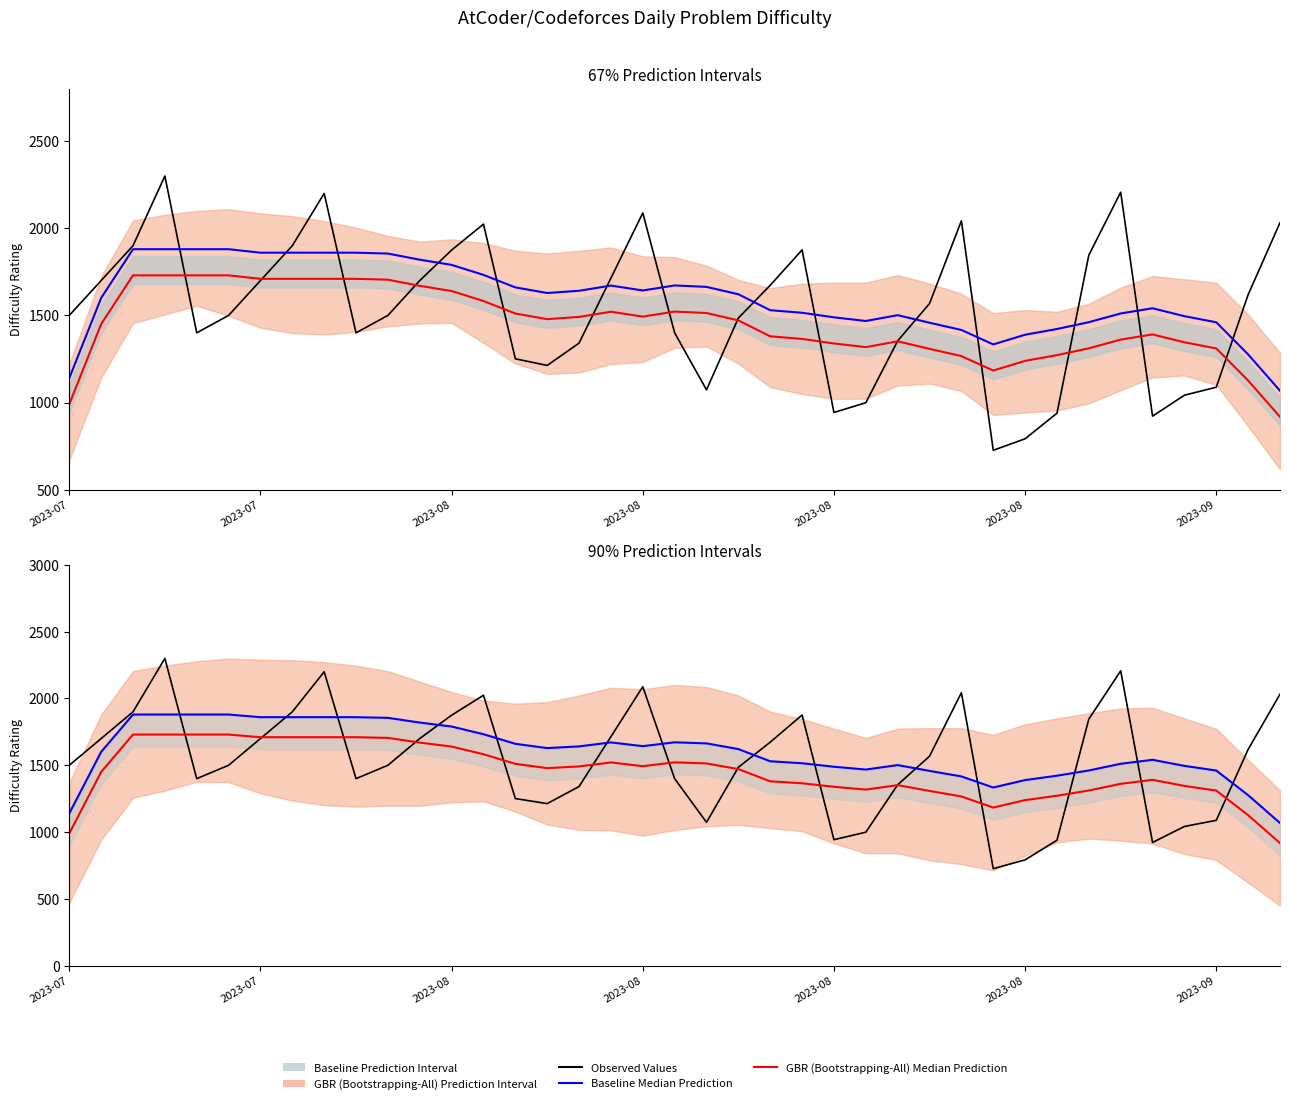

Which series has the largest total across all categories?

Baseline Median Prediction